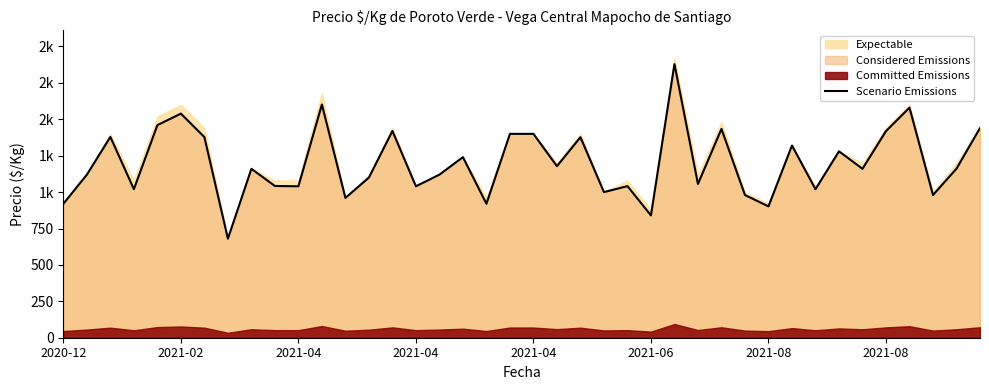

Reading left to right, what are all the values shown in this chart?

920	1120	1379	1020	1460	1539	1378	680	1160	1042	1040	1602	960	1100	1420	1040	1120	1240	920	1400	1400	1178	1377	1000	1041	840	1879	1056	1434	980	902	1320	1020	1280	1160	1419	1580	980	1161	1440